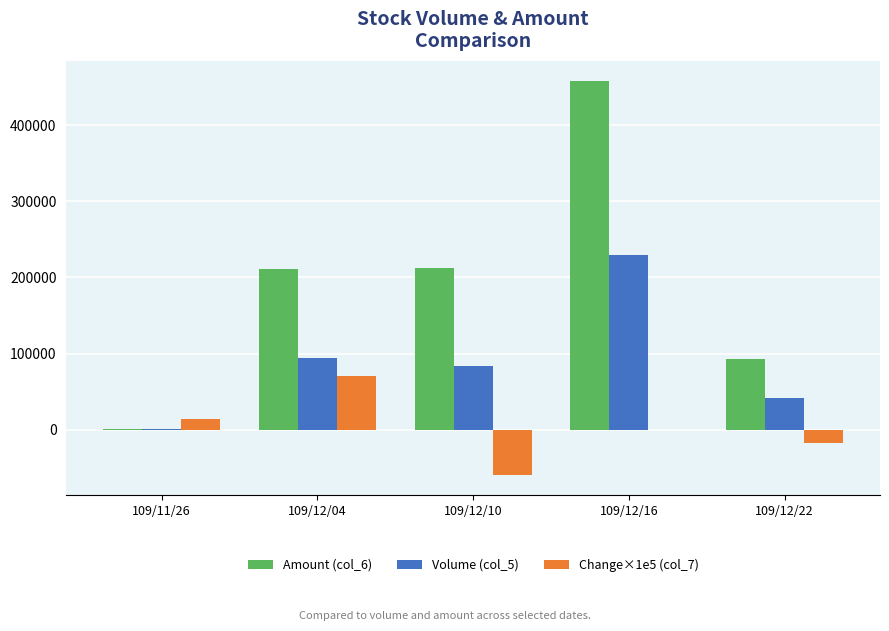

Which series has the largest total across all categories?

Amount (col_6)